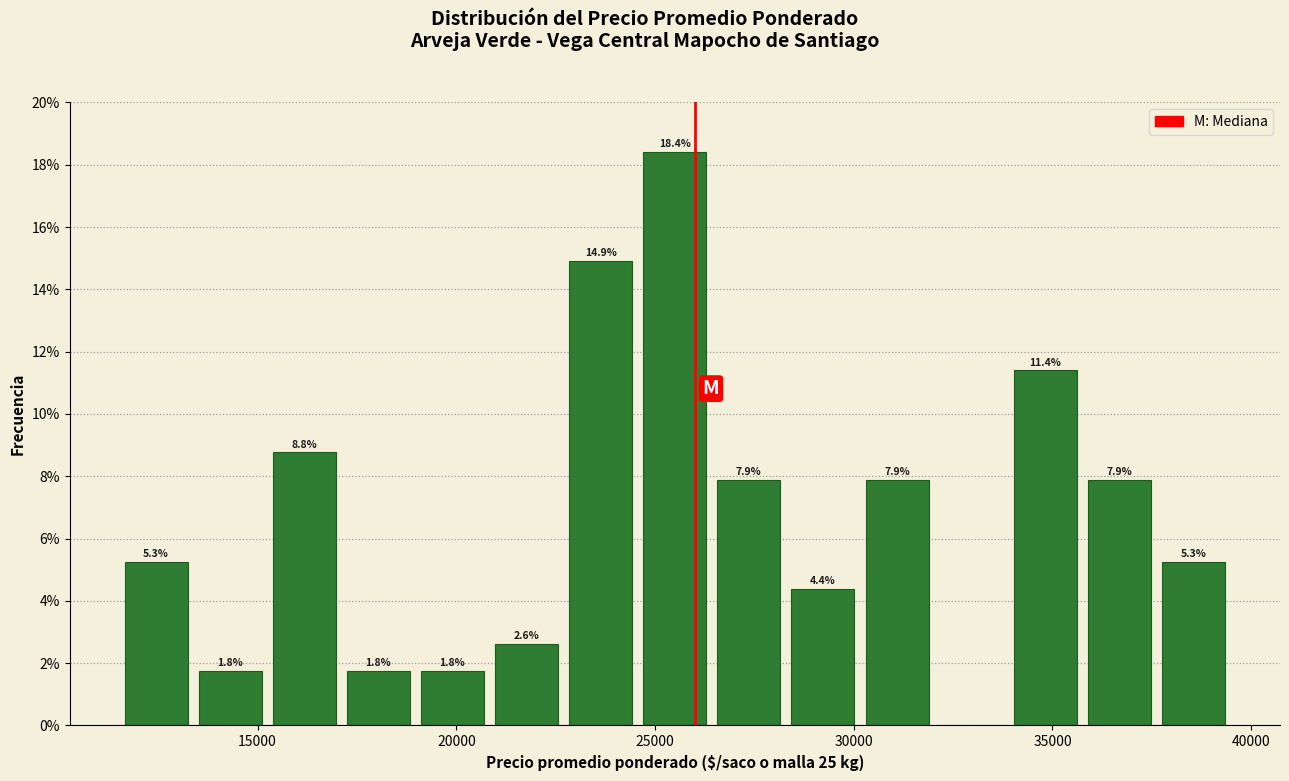

Read against the x-axis, roughly where is the centre of the tallest bar?

25500